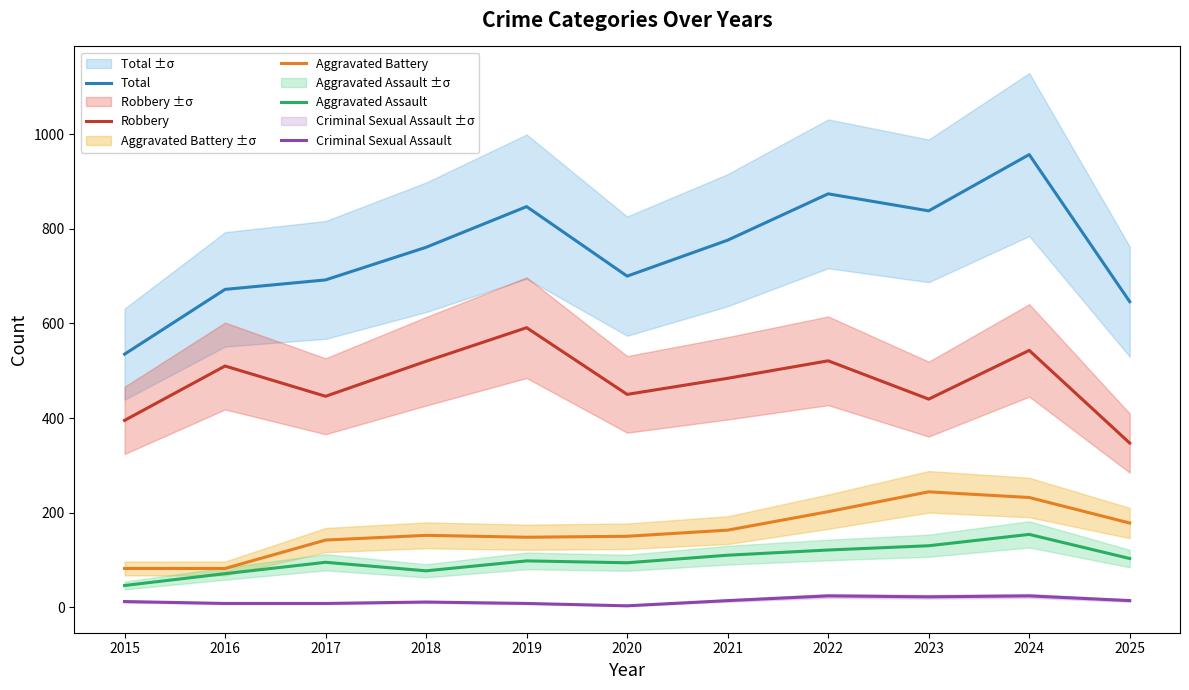

Reading left to right, list all the values displayed in this chart.

Total: 2015=535	2016=672	2017=692	2018=761	2019=847	2020=700	2021=776	2022=874	2023=838	2024=957	2025=646
Robbery: 2015=395	2016=510	2017=446	2018=520	2019=591	2020=450	2021=484	2022=521	2023=440	2024=543	2025=347
Aggravated Battery: 2015=82	2016=82	2017=142	2018=152	2019=148	2020=150	2021=163	2022=202	2023=244	2024=232	2025=178
Aggravated Assault: 2015=46	2016=71	2017=95	2018=77	2019=98	2020=94	2021=110	2022=121	2023=130	2024=154	2025=103
Criminal Sexual Assault: 2015=12	2016=8	2017=8	2018=11	2019=8	2020=3	2021=14	2022=24	2023=22	2024=24	2025=14